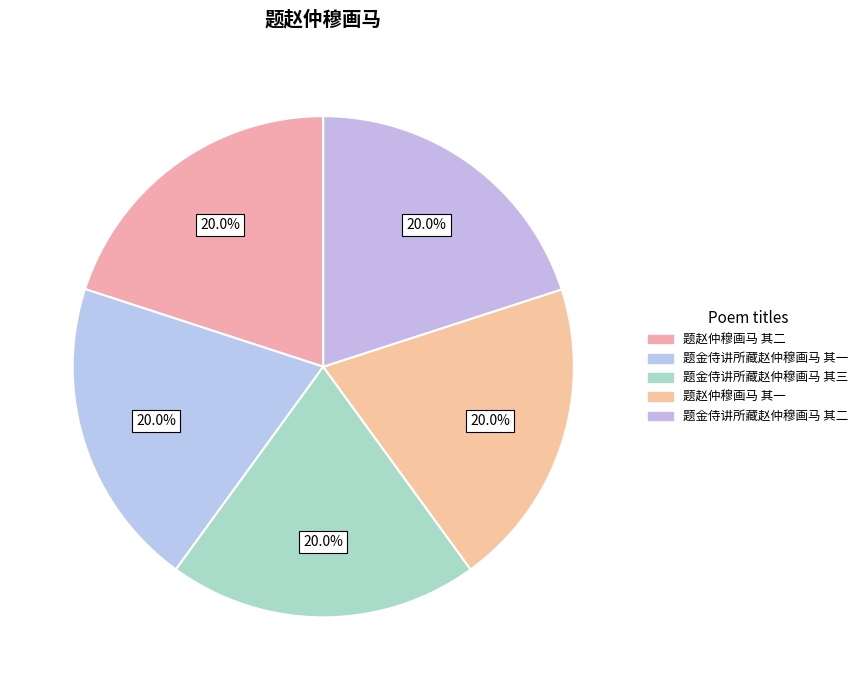

Is there any slice that represents more than half of the pie?

No